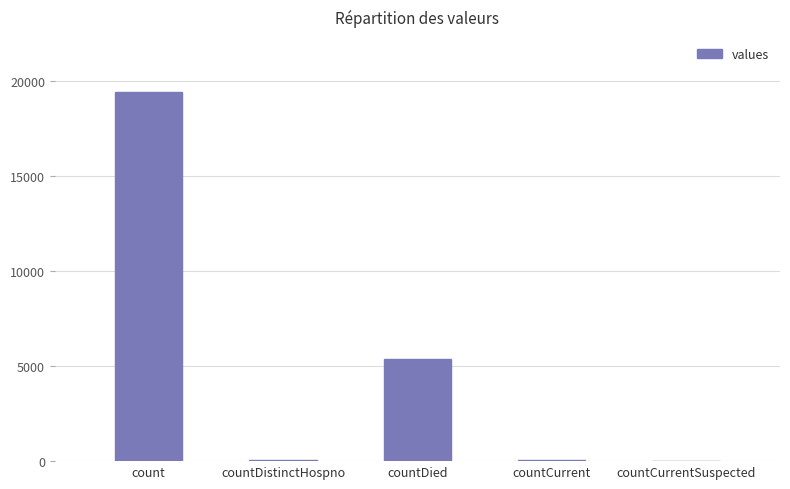

At which category does the chart reach its peak across all series?

count